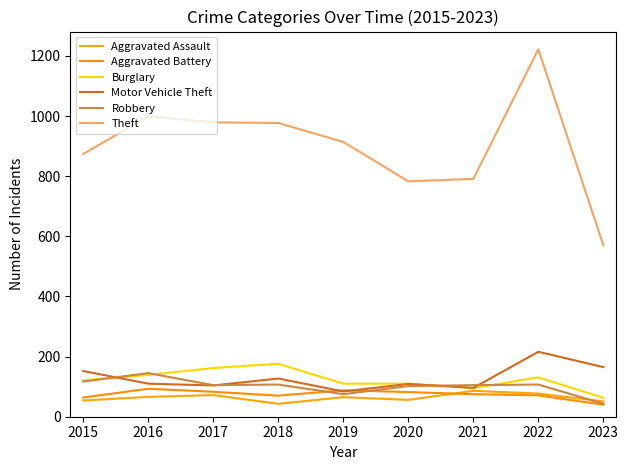

What is the difference between the highest and lowest values at 2017?

907